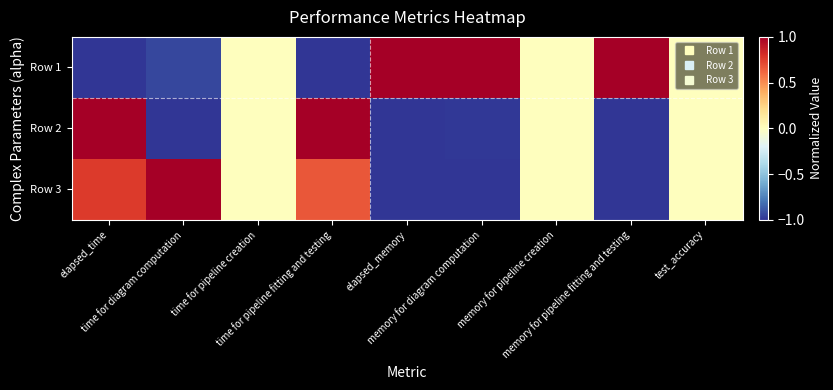

At which category is the sum across all series the highest?

elapsed_time